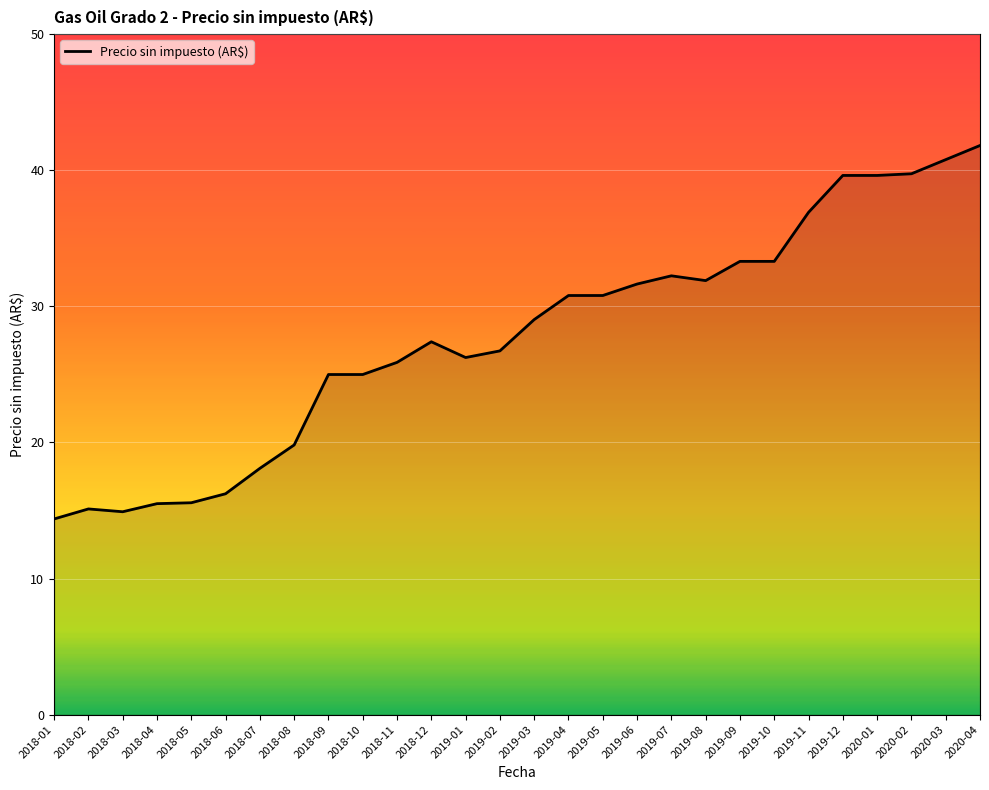

What is the difference between the values at 2018-05 and 2019-10?

17.7